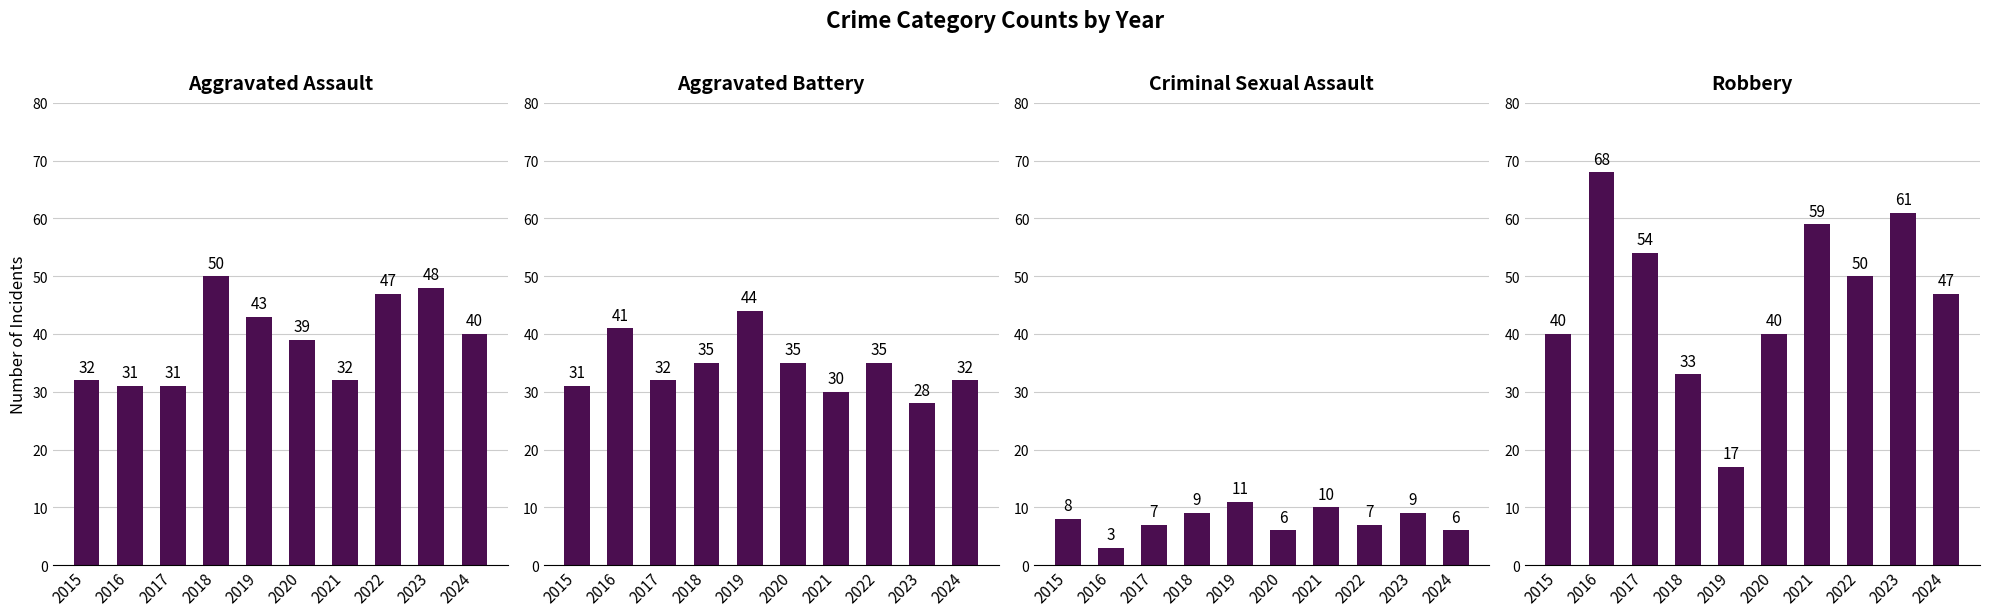

Which category has the highest value in the Aggravated Assault series?

2018